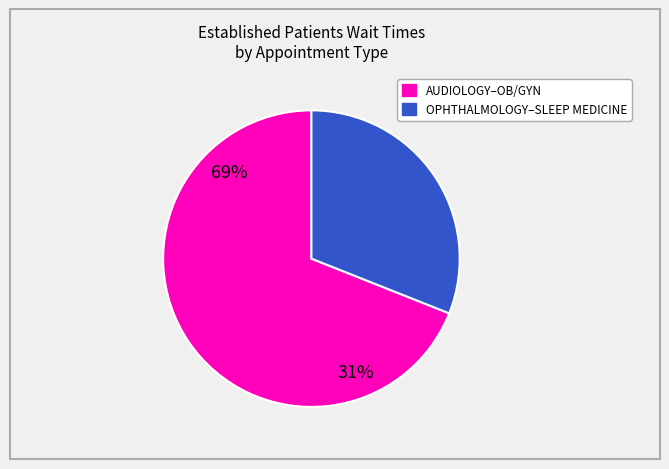

Is there any slice that represents more than half of the pie?

Yes